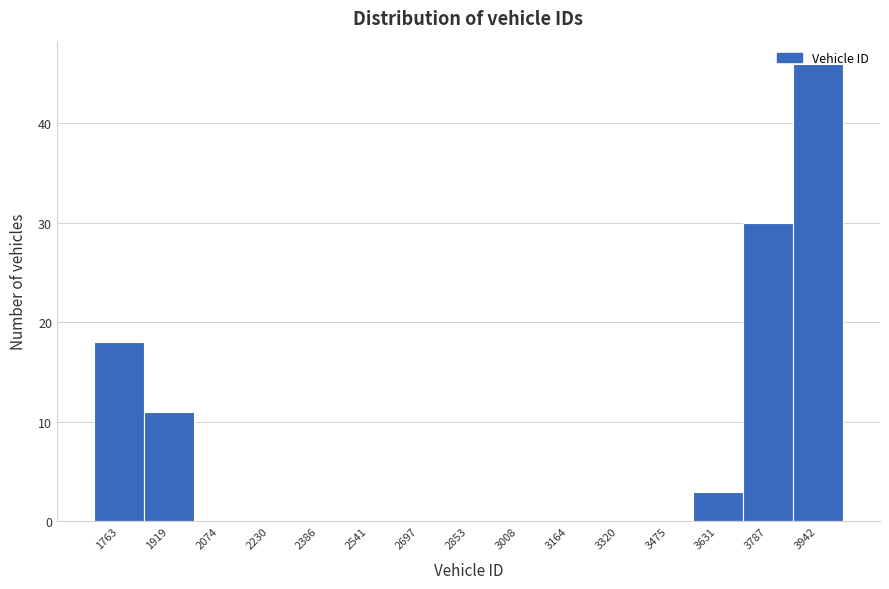

Between 3787 and 2853, which is larger?

3787